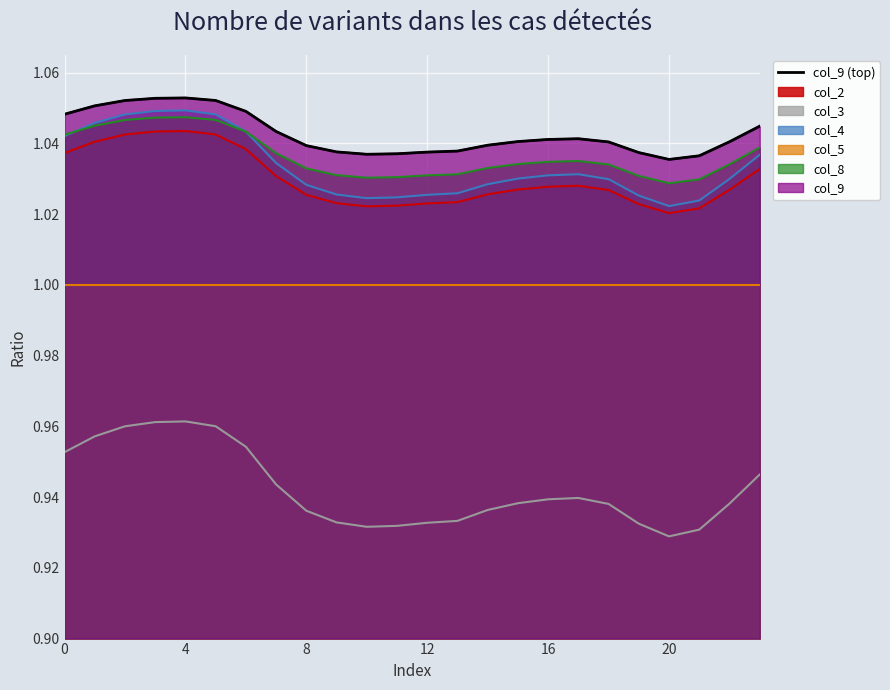

Which label corresponds to the smallest value in the chart?

20